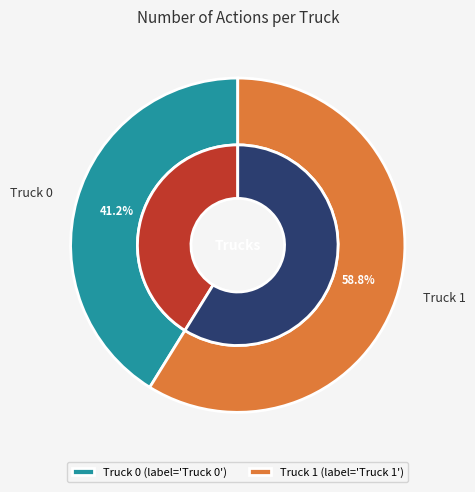

To the nearest percent, what is the combined percentage of Truck 0 and Truck 1?

100%